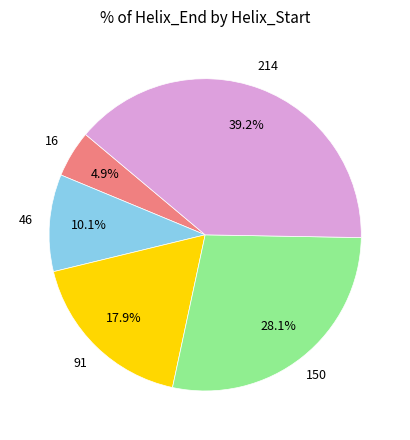

Is there any slice that represents more than half of the pie?

No